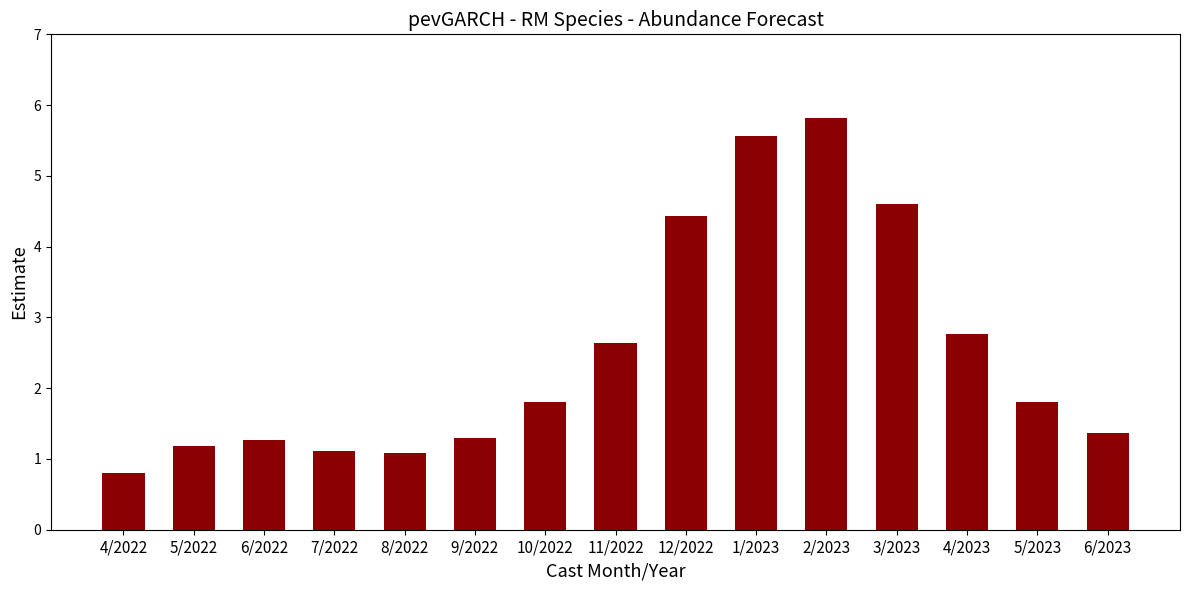

Where is the data nearest to the value 3?

4/2023